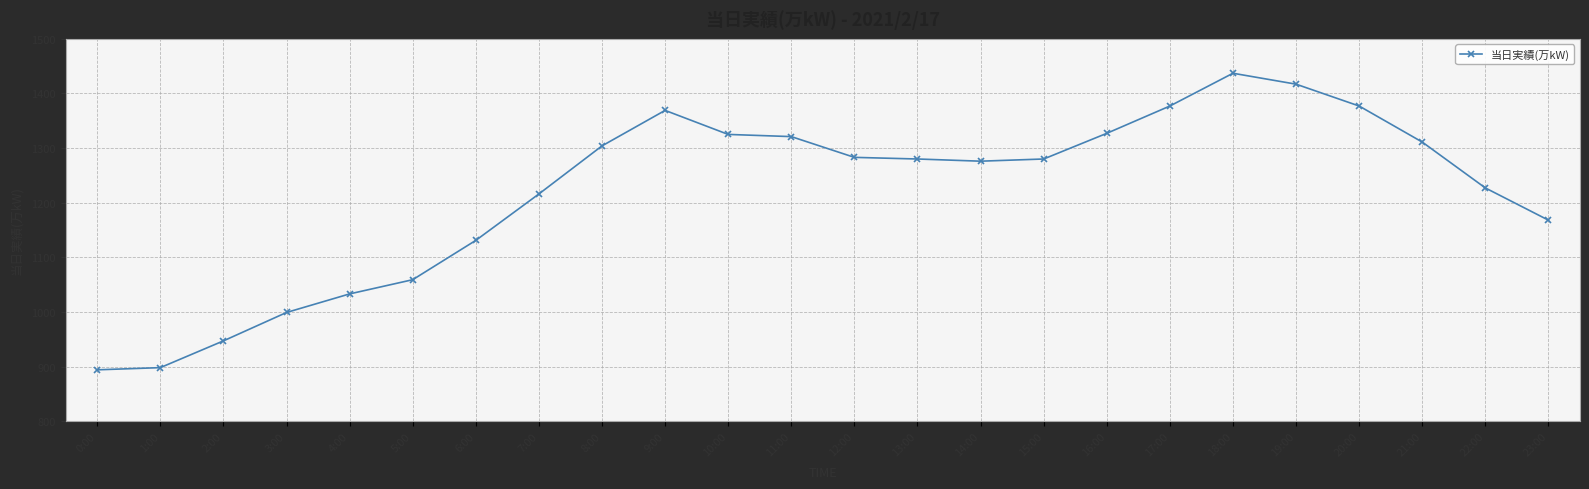

Does the chart have visible grid lines?

Yes